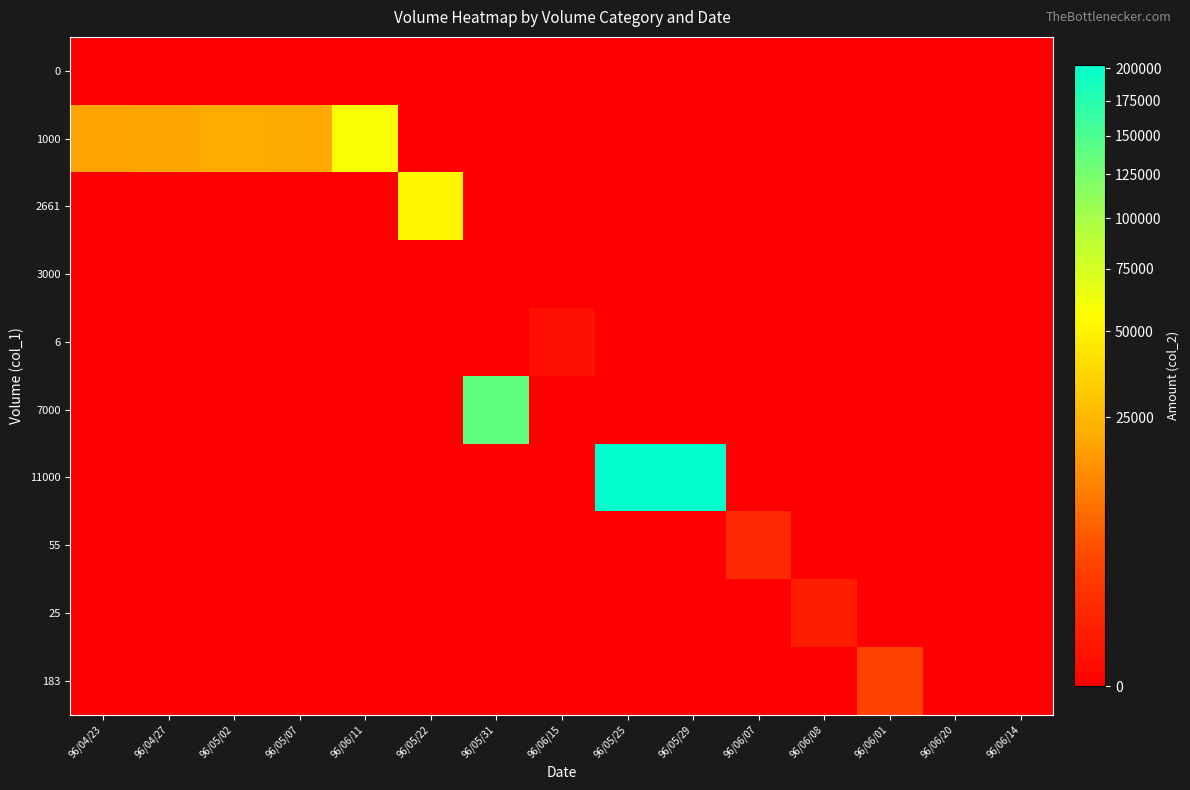

At which category is the sum across all series the highest?

96/05/25